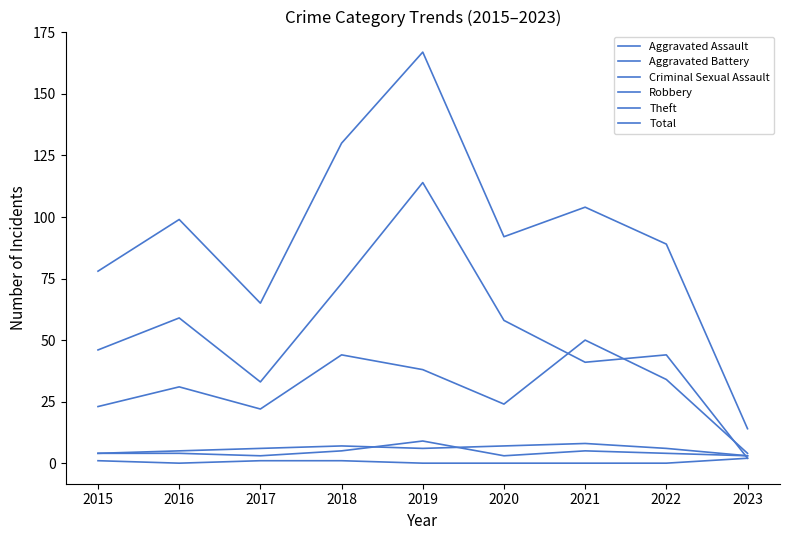

Rank the series at 2019 from highest to lowest value.

Total, Theft, Robbery, Aggravated Assault, Aggravated Battery, Criminal Sexual Assault